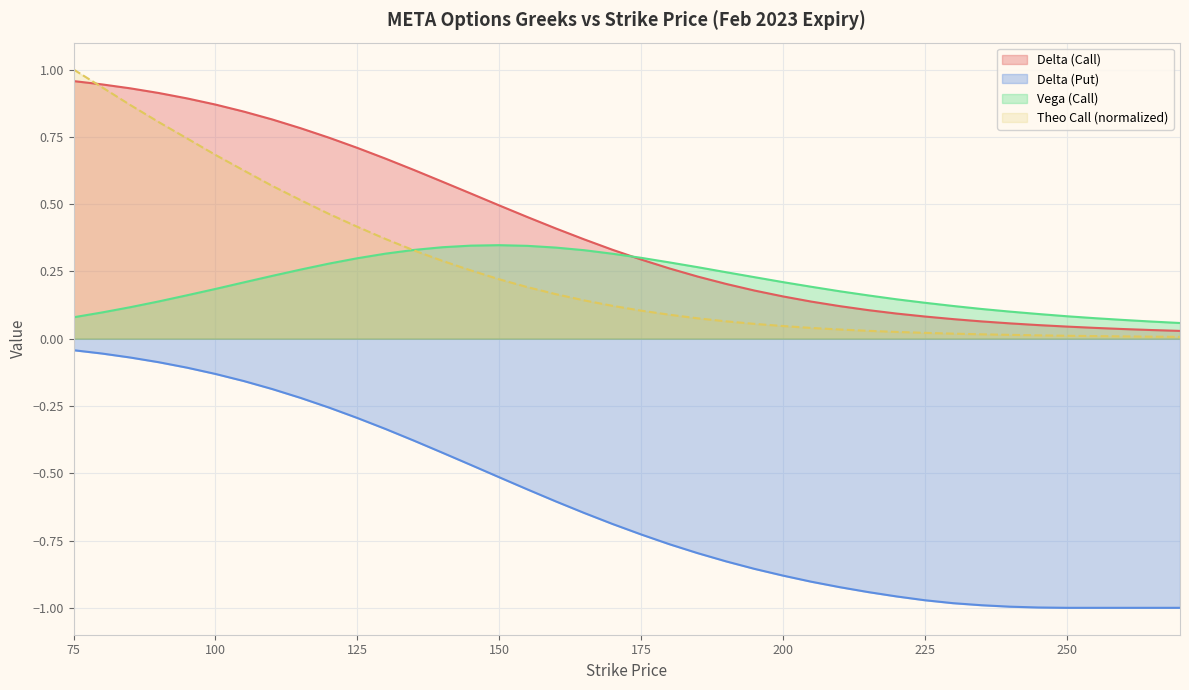

What is the sum of the delta_call values at 235 and 120?

0.8